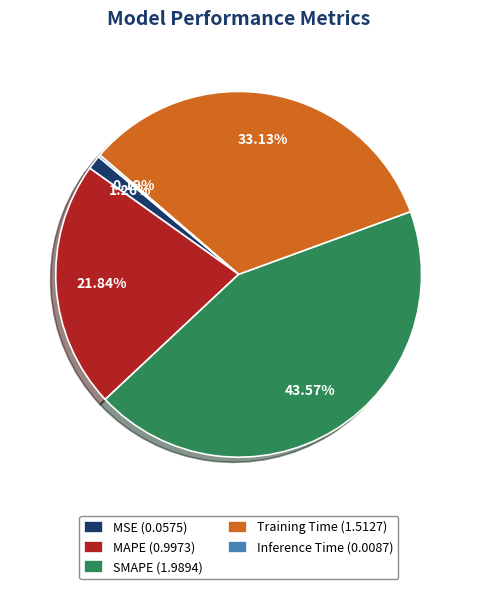

Is there a majority slice in this chart?

No